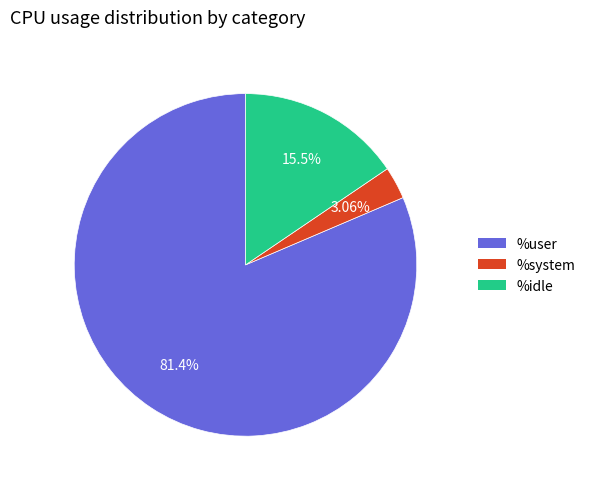

Approximately how many times larger is the value at %idle compared to %system?

5.1